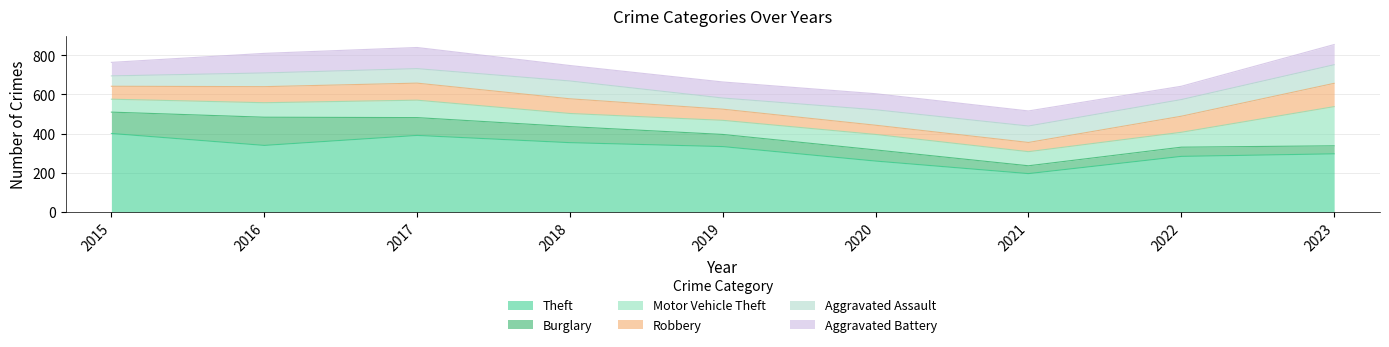

True or false: Aggravated Battery has more than 2 interior local peaks.

False